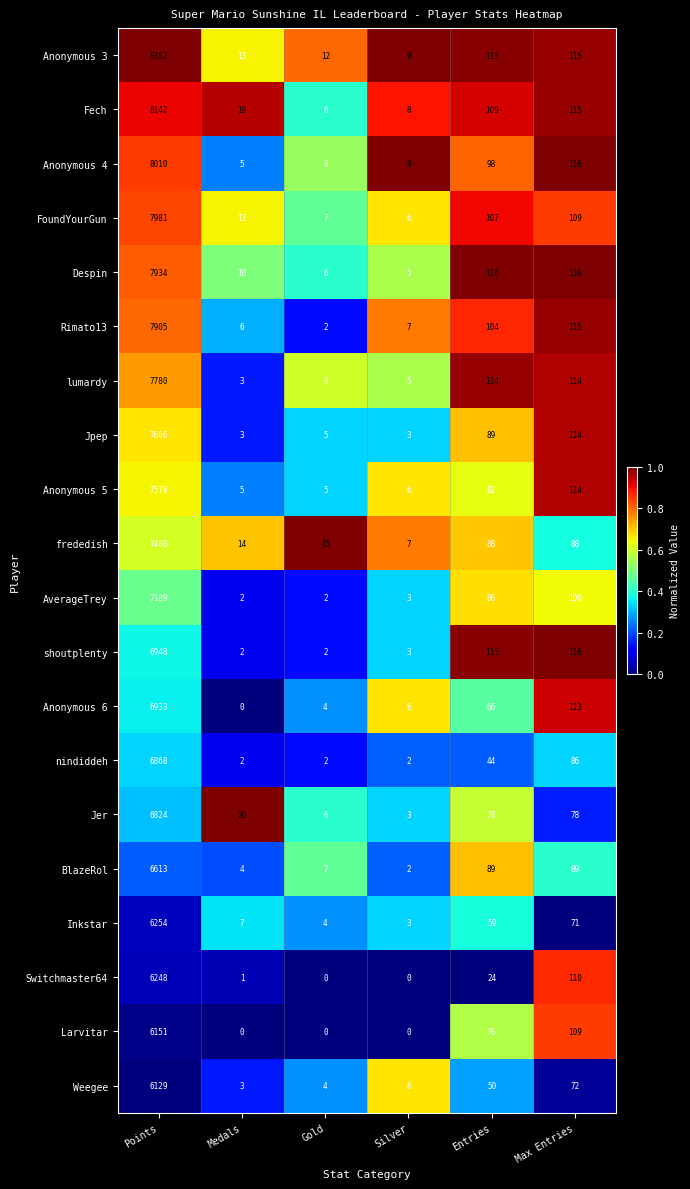

At how many categories does at least one series exceed 0?

6